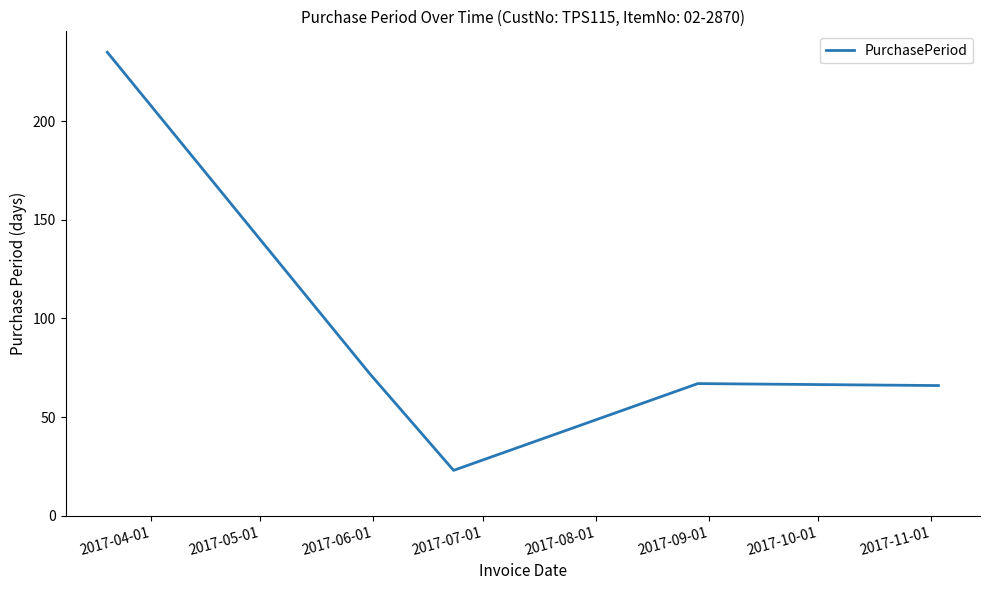

Reading left to right, what are all the values shown in this chart?

235	72	23	67	66